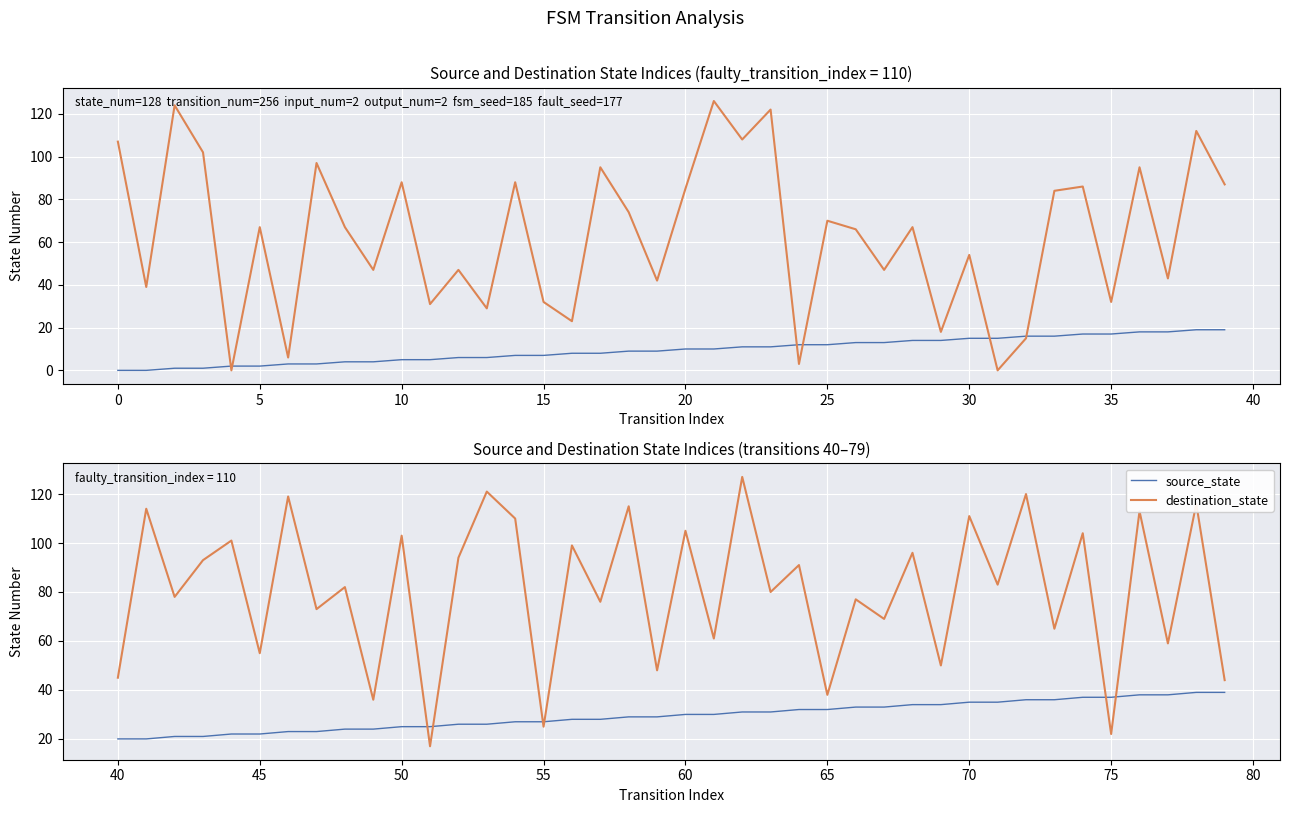

Which series changed the most between 30 and 25?

destination_state